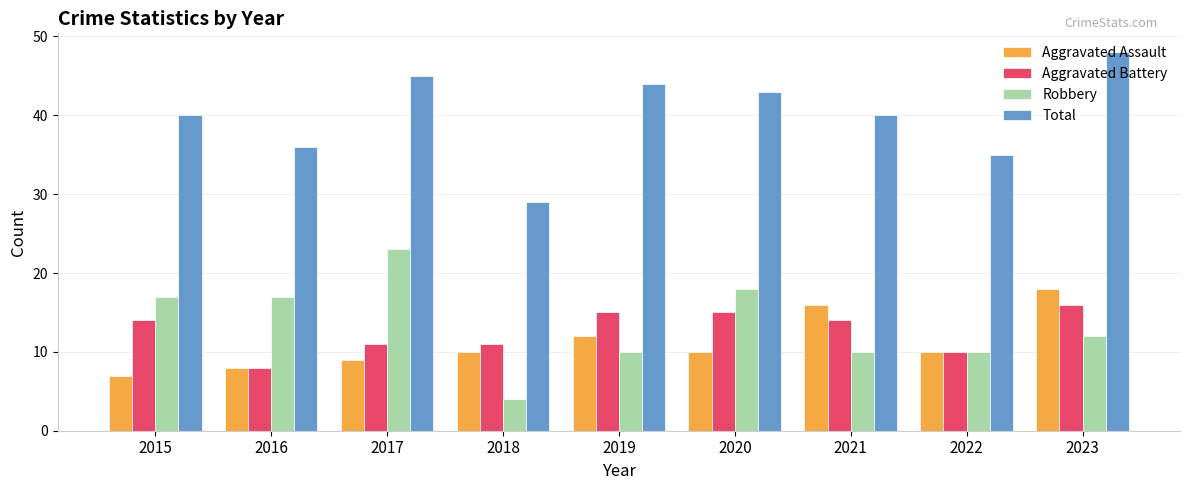

The Robbery series shows 18 at 2023. True or false?

False